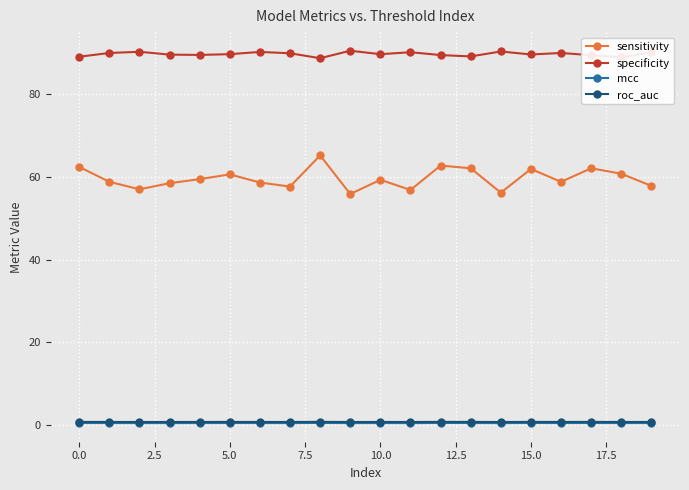

True or false: mcc and specificity cross at least once.

False